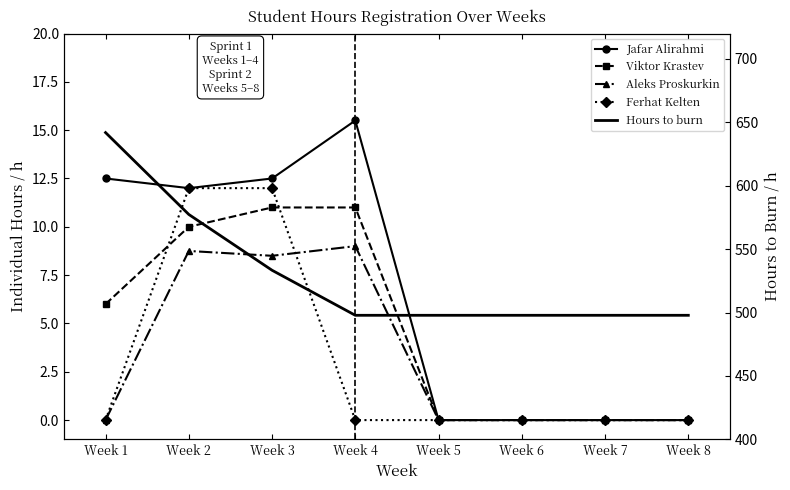

Between Week 2 and Week 3, which series saw the biggest shift?

Hours to burn